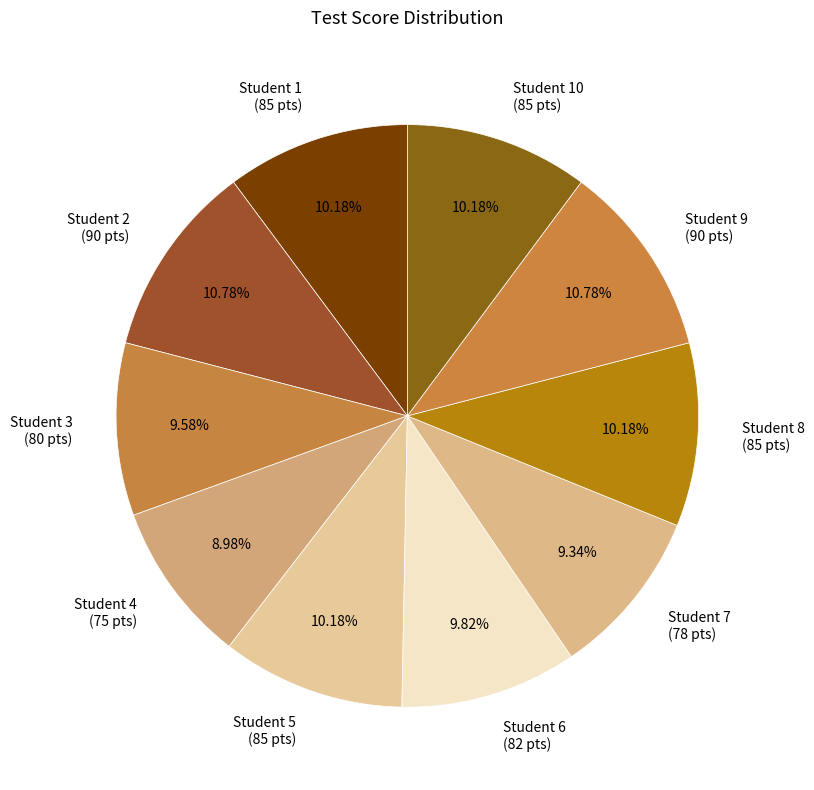

What is the ratio of the value at Student 9 to the value at Student 2?

1.0